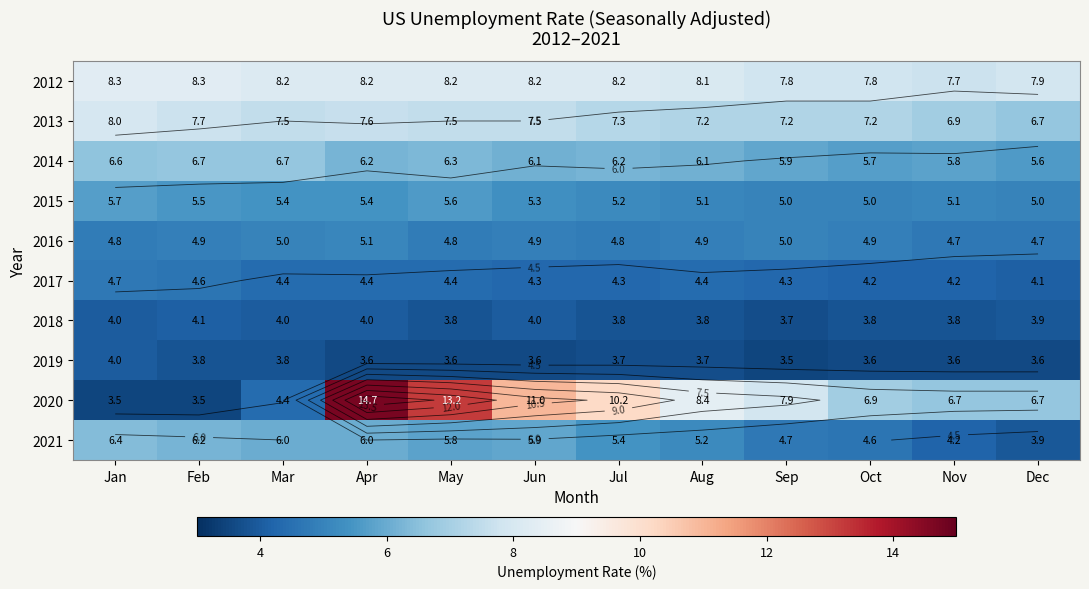

What is the minimum value for 2014?

5.6